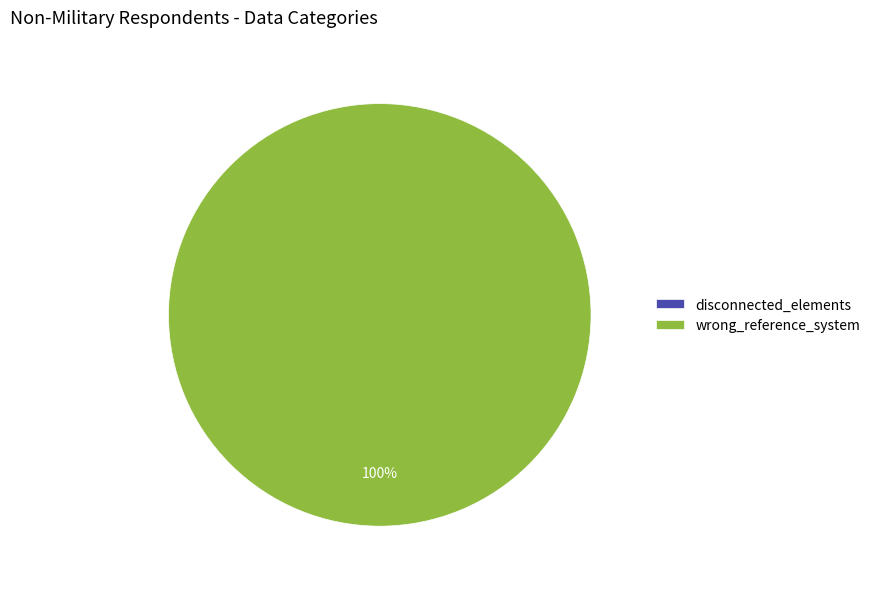

What is the change in value from disconnected_elements to wrong_reference_system?

+1